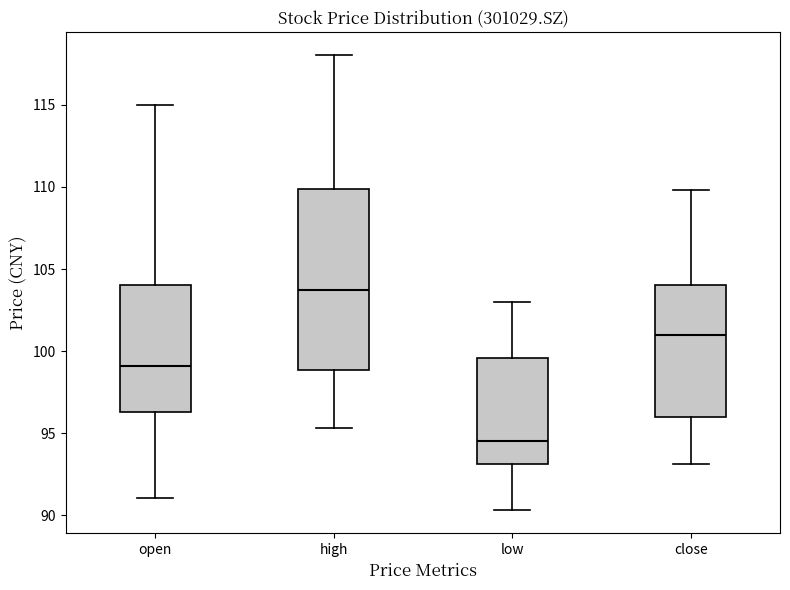

Reading left to right, transcribe this box plot: for each box, give where its median line is, the range the box spans, and where its two whiskers end, as read against the y-axis. The values are not printed on the chart, so give them approximately, as read against the axis.

open: median 99.0, box 96.5 to 104.0, whiskers 91.0 to 115.0
high: median 104.0, box 99.0 to 110.0, whiskers 95.5 to 118.0
low: median 94.5, box 93.0 to 99.5, whiskers 90.5 to 103.0
close: median 101.0, box 96.0 to 104.0, whiskers 93.0 to 110.0